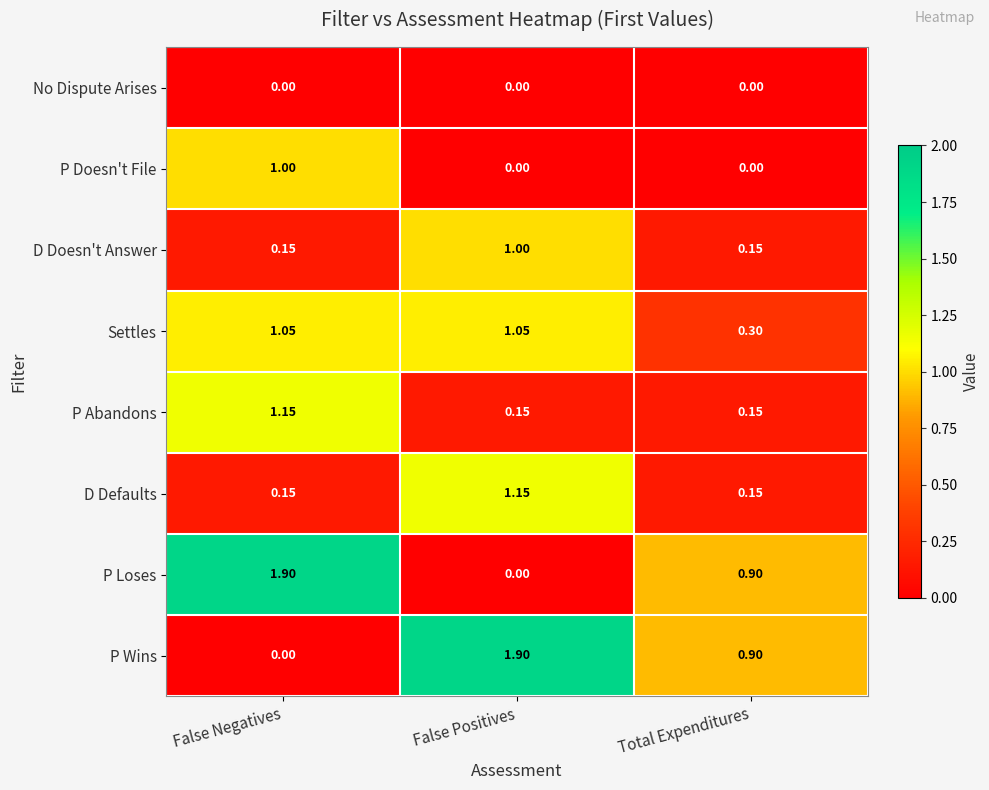

At which label does Settles first exceed 1?

False Negatives